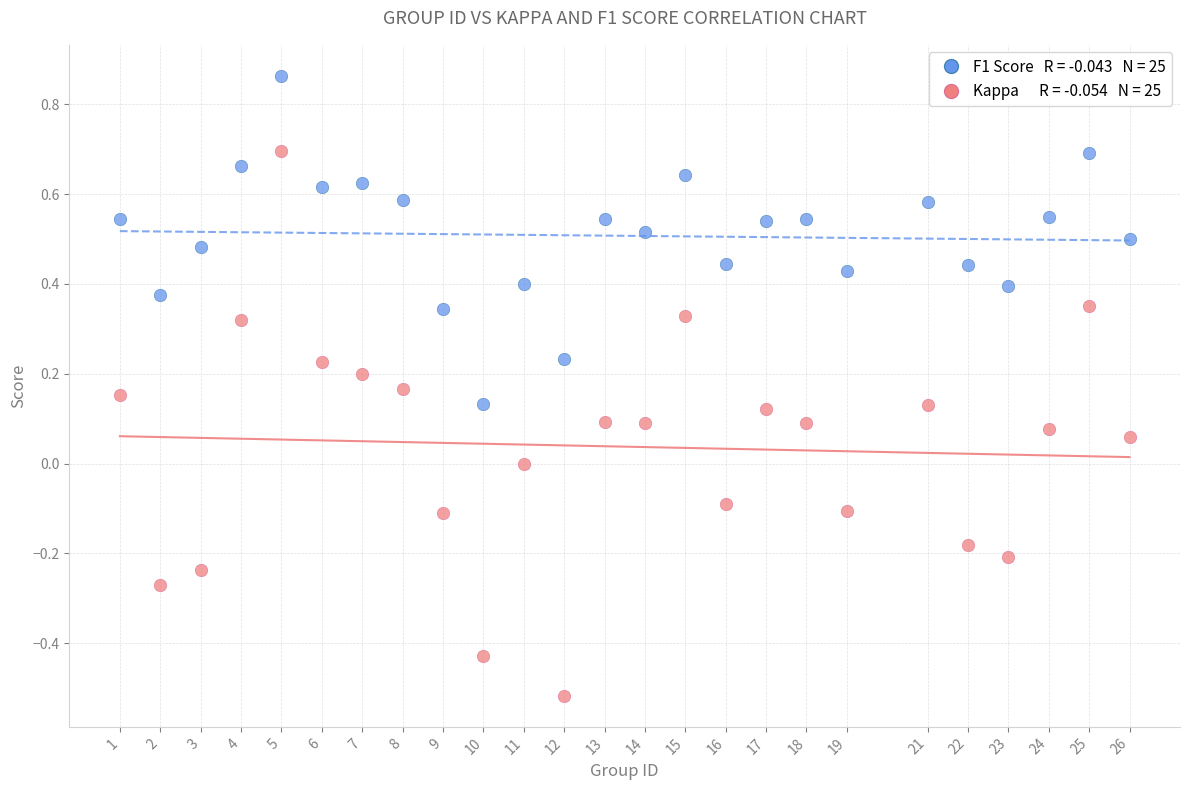

Across all data points, what is the range of Y values (max minus min)?

1.4